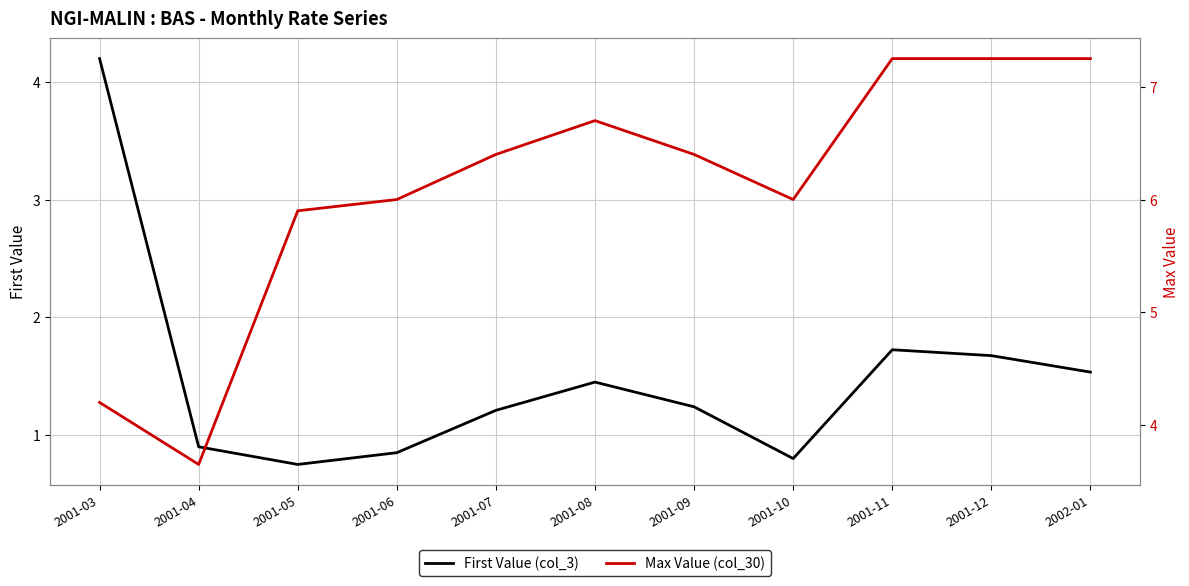

Reading left to right, transcribe all the data shown in this chart.

First Value (col_3): 4.2	0.9	0.8	0.8	1.2	1.4	1.2	0.8	1.7	1.7	1.5
Max Value (col_30): 4.2	3.6	5.9	6.0	6.4	6.7	6.4	6.0	7.2	7.2	7.2